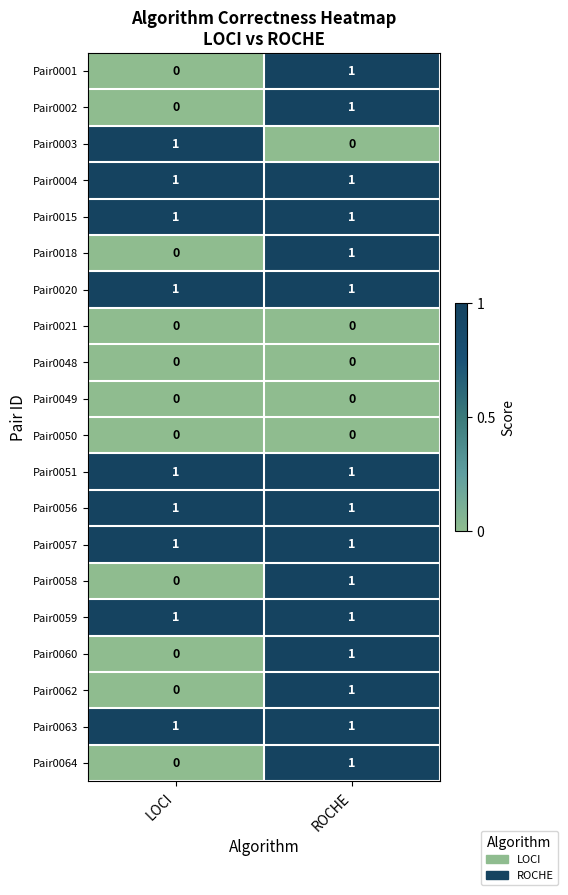

What is the total value across all series at ROCHE?

15